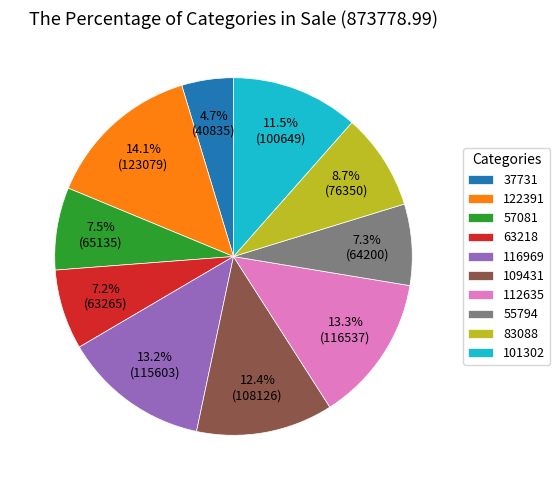

Is there any slice that represents more than half of the pie?

No